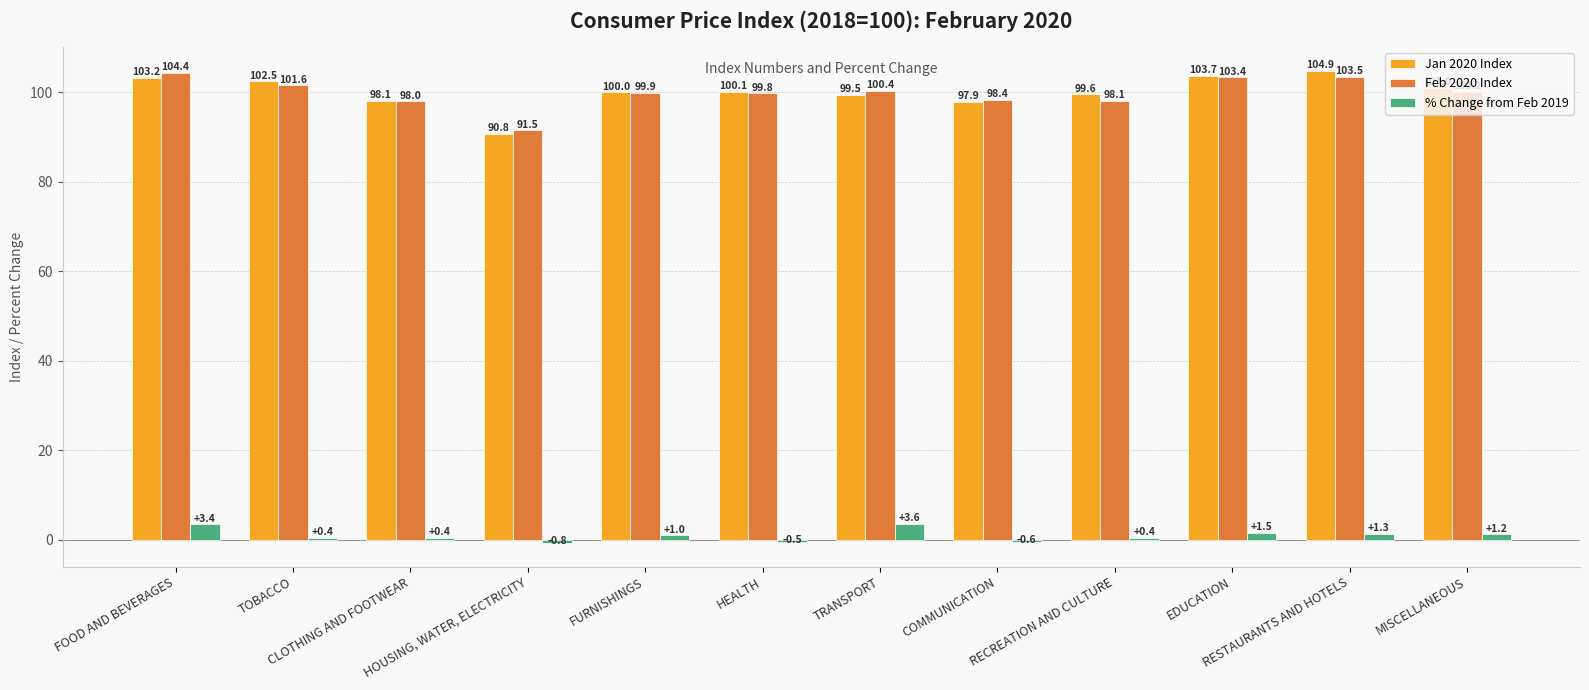

Which category has the lowest value across all series?

HOUSING, WATER, ELECTRICITY